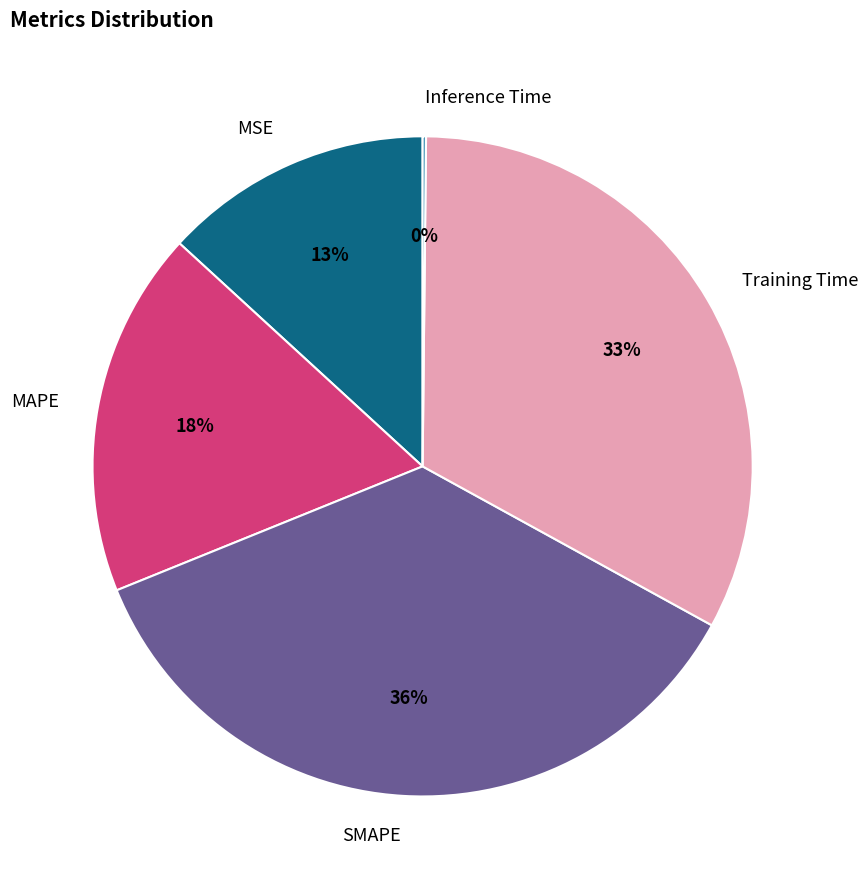

Is there a majority slice in this chart?

No